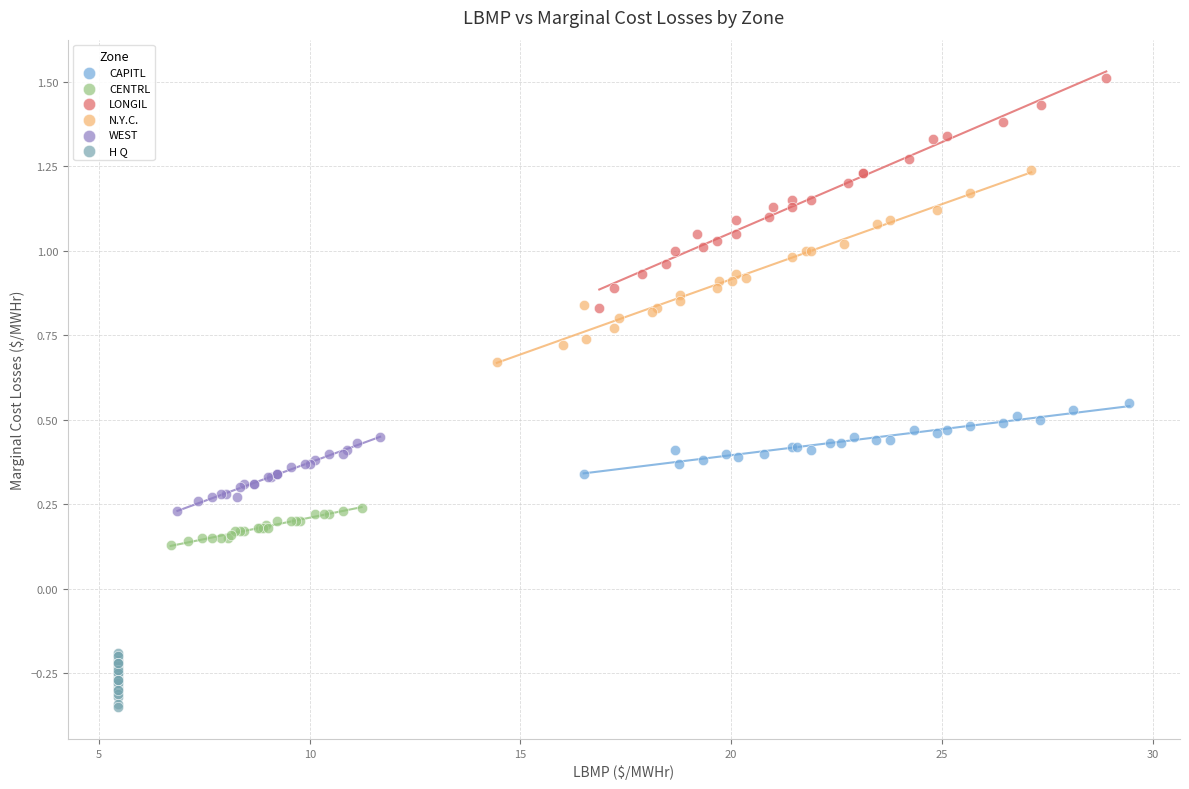

Which series contains the lowest Y value?

H Q